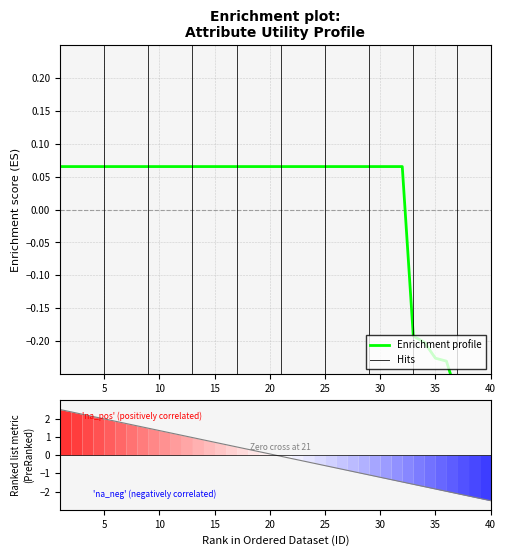

How many lines are shown in the chart?

1